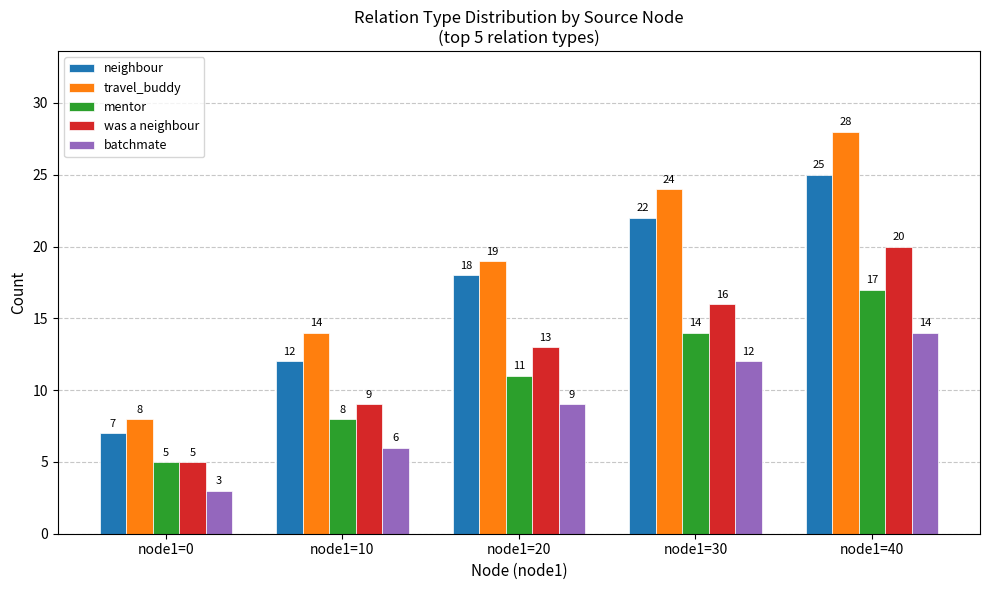

Which category has the lowest value across all series?

node1=0